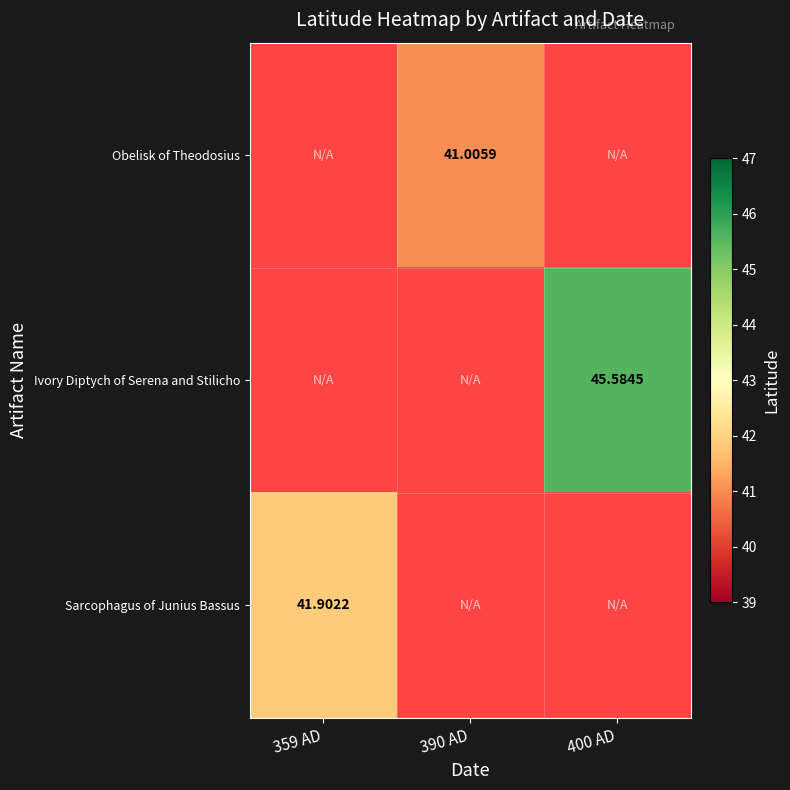

Which has a higher value, 400 AD or 359 AD?

359 AD